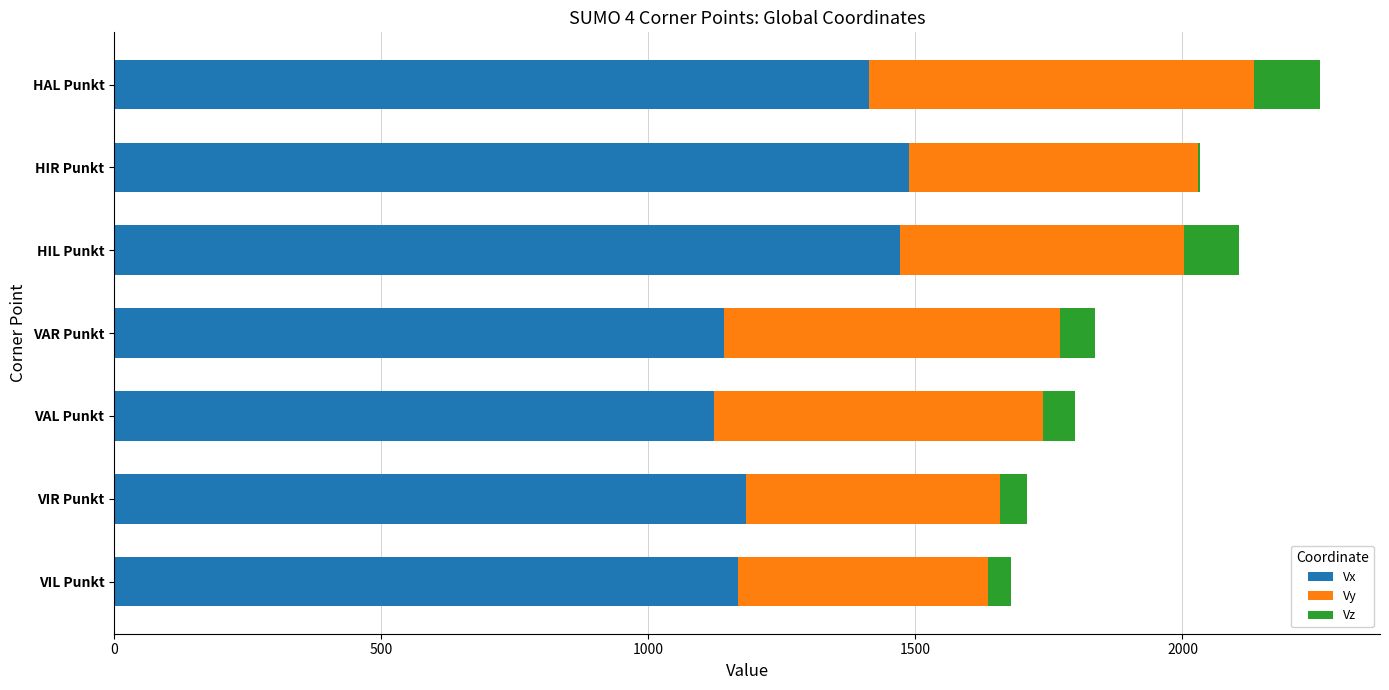

At which category is the sum across all series the highest?

HAL Punkt